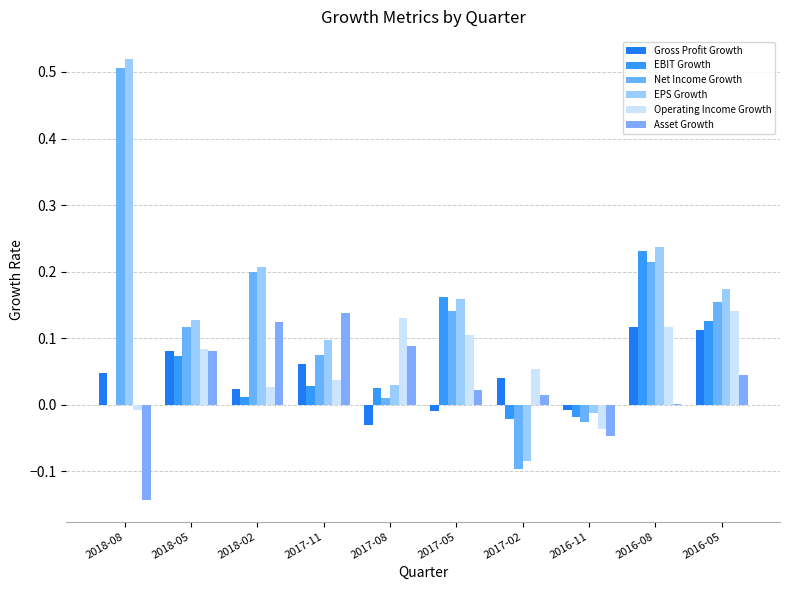

At how many categories does at least one series exceed 0?

9